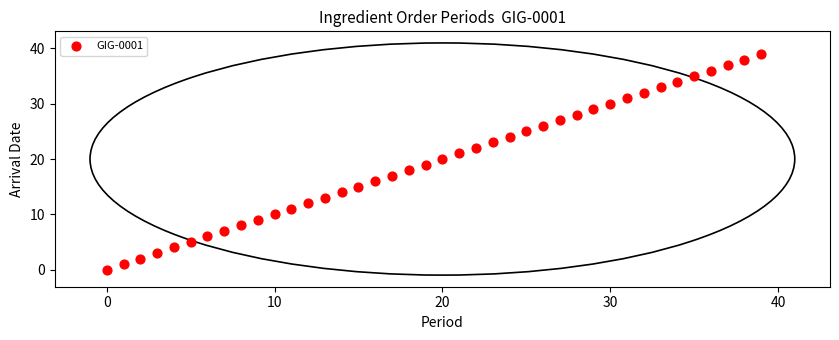

What is the range of Y values (max minus min)?

39